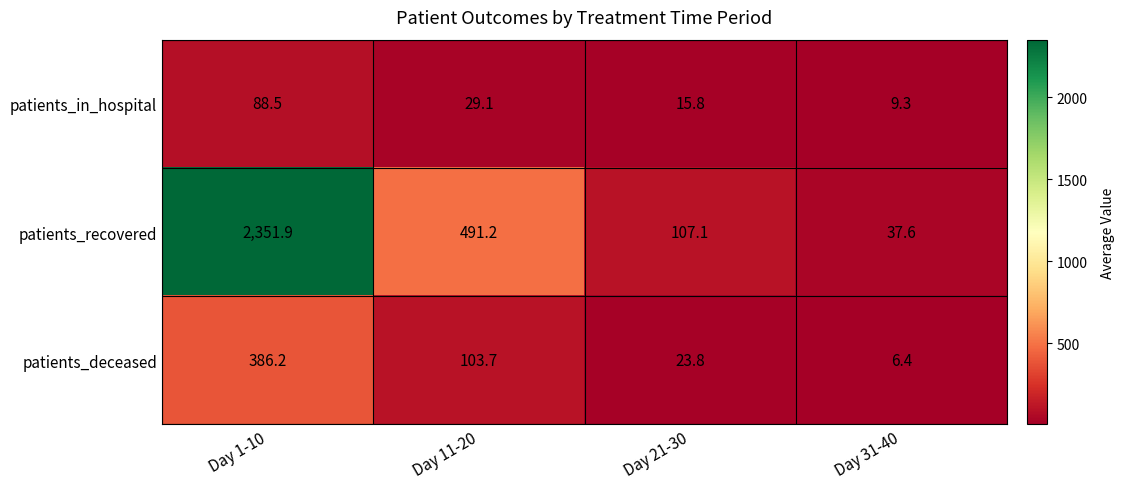

What is the difference between the second highest and second lowest values in the patients_in_hospital series?

13.3